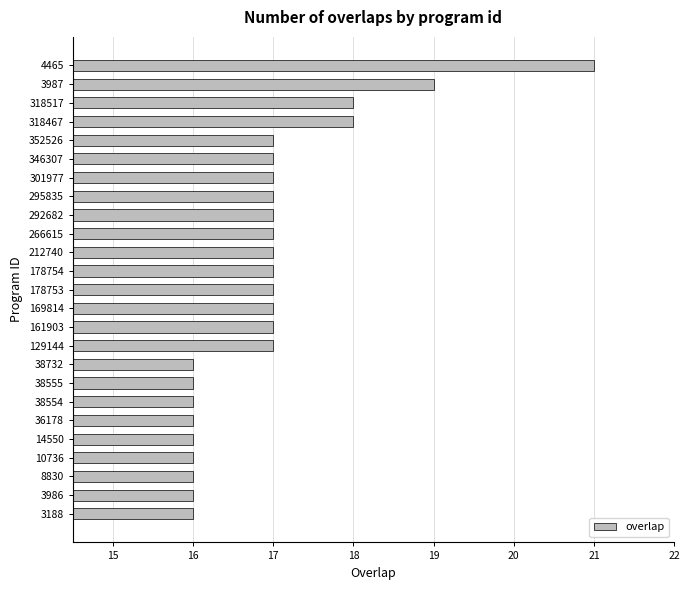

How many bars are there in total?

25